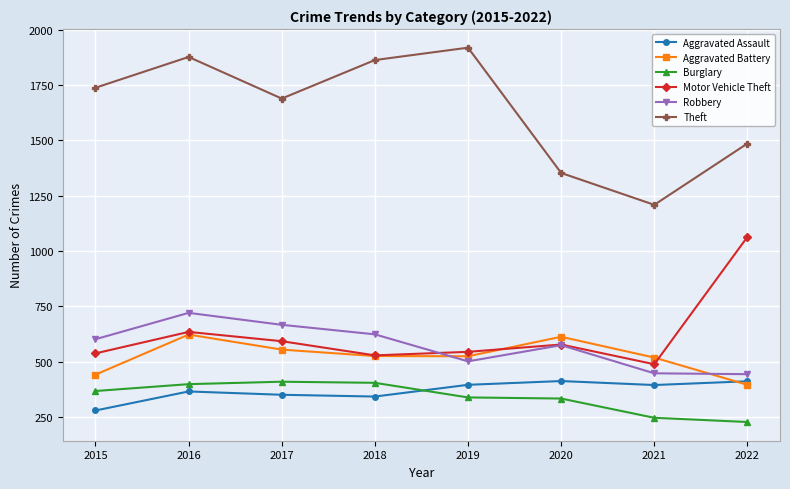

At how many categories does at least one series exceed 880?

8